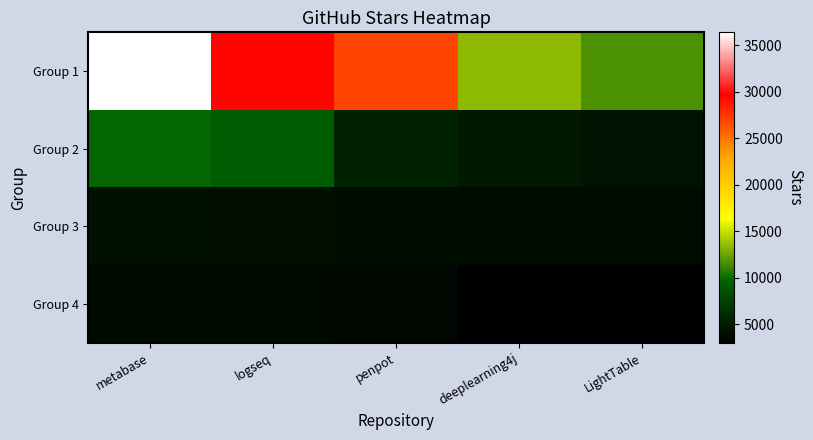

Reading left to right, list all the values displayed in this chart.

Group 1: metabase=36400	logseq=29500	penpot=27000	deeplearning4j=13400	LightTable=11700
Group 2: metabase=9800	logseq=9200	penpot=5300	deeplearning4j=4700	LightTable=4300
Group 3: metabase=4200	logseq=4100	penpot=4000	deeplearning4j=3800	LightTable=3800
Group 4: metabase=3700	logseq=3700	penpot=3500	deeplearning4j=3100	LightTable=3000